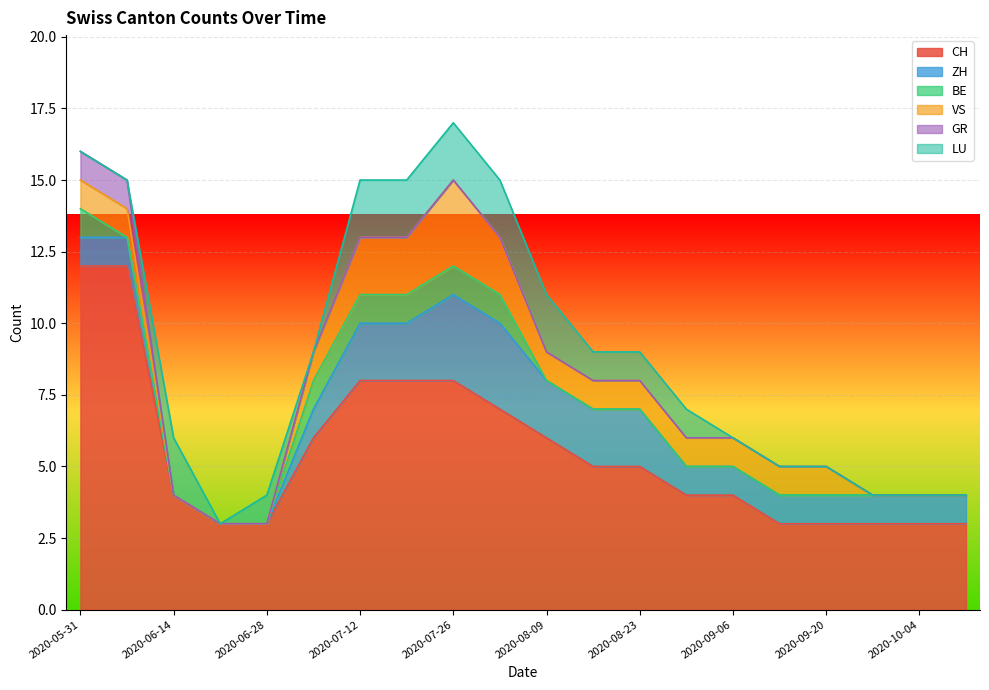

Reading left to right, what are all the values shown in this chart?

CH: 2020-05-31=12	2020-06-07=12	2020-06-14=4	2020-06-21=3	2020-06-28=3	2020-07-05=6	2020-07-12=8	2020-07-19=8	2020-07-26=8	2020-08-02=7	2020-08-09=6	2020-08-16=5	2020-08-23=5	2020-08-30=4	2020-09-06=4	2020-09-13=3	2020-09-20=3	2020-09-27=3	2020-10-04=3	2020-10-11=3
ZH: 2020-05-31=1	2020-06-07=1	2020-06-14=0	2020-06-21=0	2020-06-28=0	2020-07-05=1	2020-07-12=2	2020-07-19=2	2020-07-26=3	2020-08-02=3	2020-08-09=2	2020-08-16=2	2020-08-23=2	2020-08-30=1	2020-09-06=1	2020-09-13=1	2020-09-20=1	2020-09-27=1	2020-10-04=1	2020-10-11=1
BE: 2020-05-31=1	2020-06-07=0	2020-06-14=0	2020-06-21=0	2020-06-28=0	2020-07-05=1	2020-07-12=1	2020-07-19=1	2020-07-26=1	2020-08-02=1	2020-08-09=0	2020-08-16=0	2020-08-23=0	2020-08-30=0	2020-09-06=0	2020-09-13=0	2020-09-20=0	2020-09-27=0	2020-10-04=0	2020-10-11=0
VS: 2020-05-31=1	2020-06-07=1	2020-06-14=0	2020-06-21=0	2020-06-28=0	2020-07-05=1	2020-07-12=2	2020-07-19=2	2020-07-26=3	2020-08-02=2	2020-08-09=1	2020-08-16=1	2020-08-23=1	2020-08-30=1	2020-09-06=1	2020-09-13=1	2020-09-20=1	2020-09-27=0	2020-10-04=0	2020-10-11=0
GR: 2020-05-31=1	2020-06-07=1	2020-06-14=0	2020-06-21=0	2020-06-28=0	2020-07-05=0	2020-07-12=0	2020-07-19=0	2020-07-26=0	2020-08-02=0	2020-08-09=0	2020-08-16=0	2020-08-23=0	2020-08-30=0	2020-09-06=0	2020-09-13=0	2020-09-20=0	2020-09-27=0	2020-10-04=0	2020-10-11=0
LU: 2020-05-31=0	2020-06-07=0	2020-06-14=2	2020-06-21=0	2020-06-28=1	2020-07-05=0	2020-07-12=2	2020-07-19=2	2020-07-26=2	2020-08-02=2	2020-08-09=2	2020-08-16=1	2020-08-23=1	2020-08-30=1	2020-09-06=0	2020-09-13=0	2020-09-20=0	2020-09-27=0	2020-10-04=0	2020-10-11=0